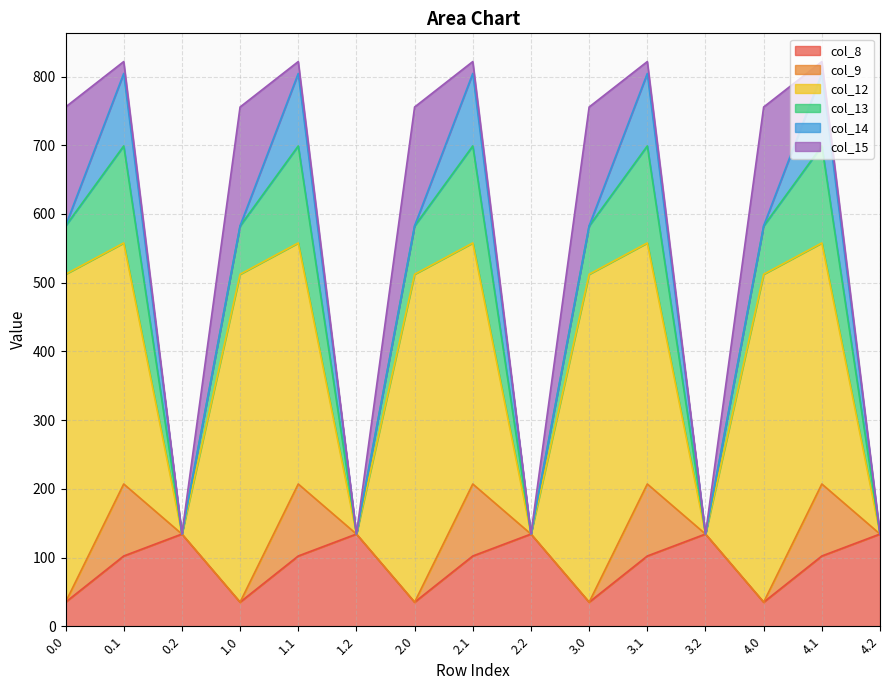

Does the chart display data point markers on the line(s)?

No